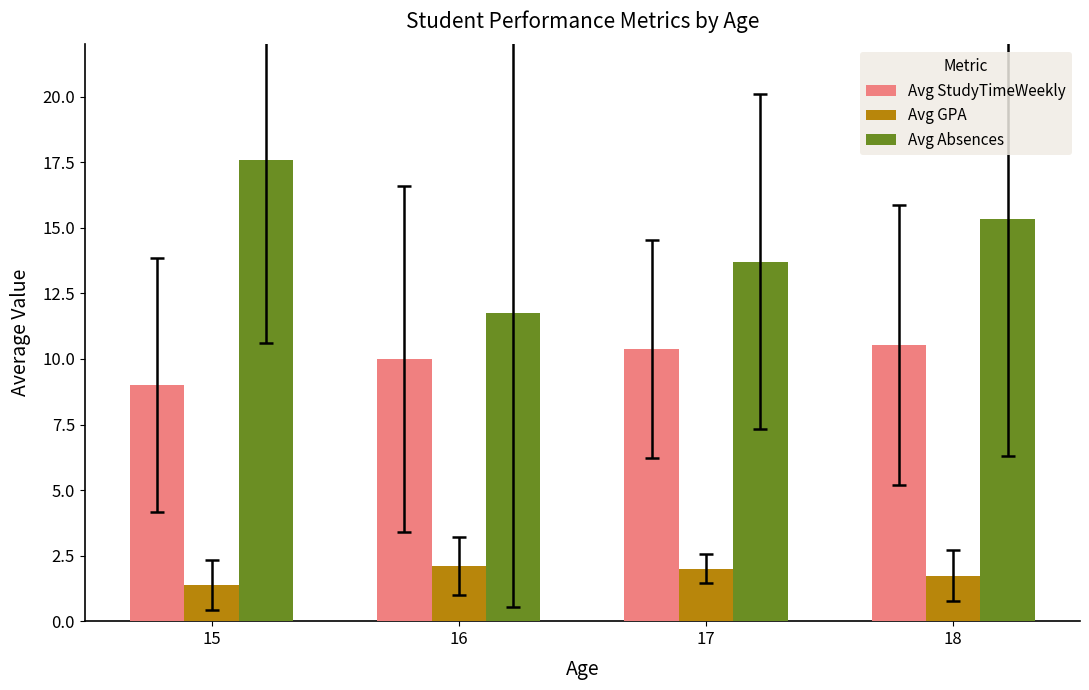

At which label is Avg StudyTimeWeekly closest to 9?

15